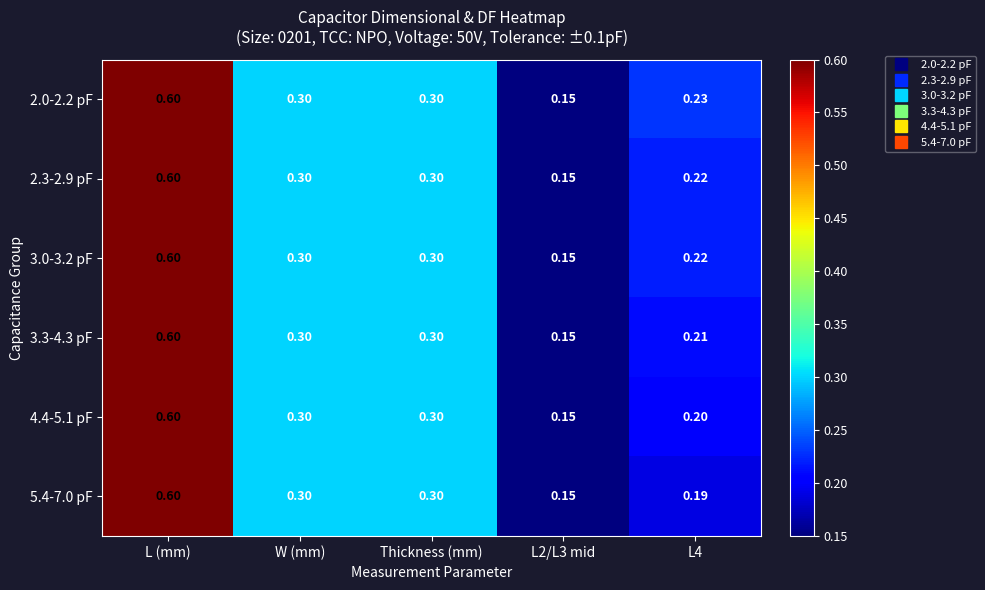

What is the maximum value shown in the chart?

0.6